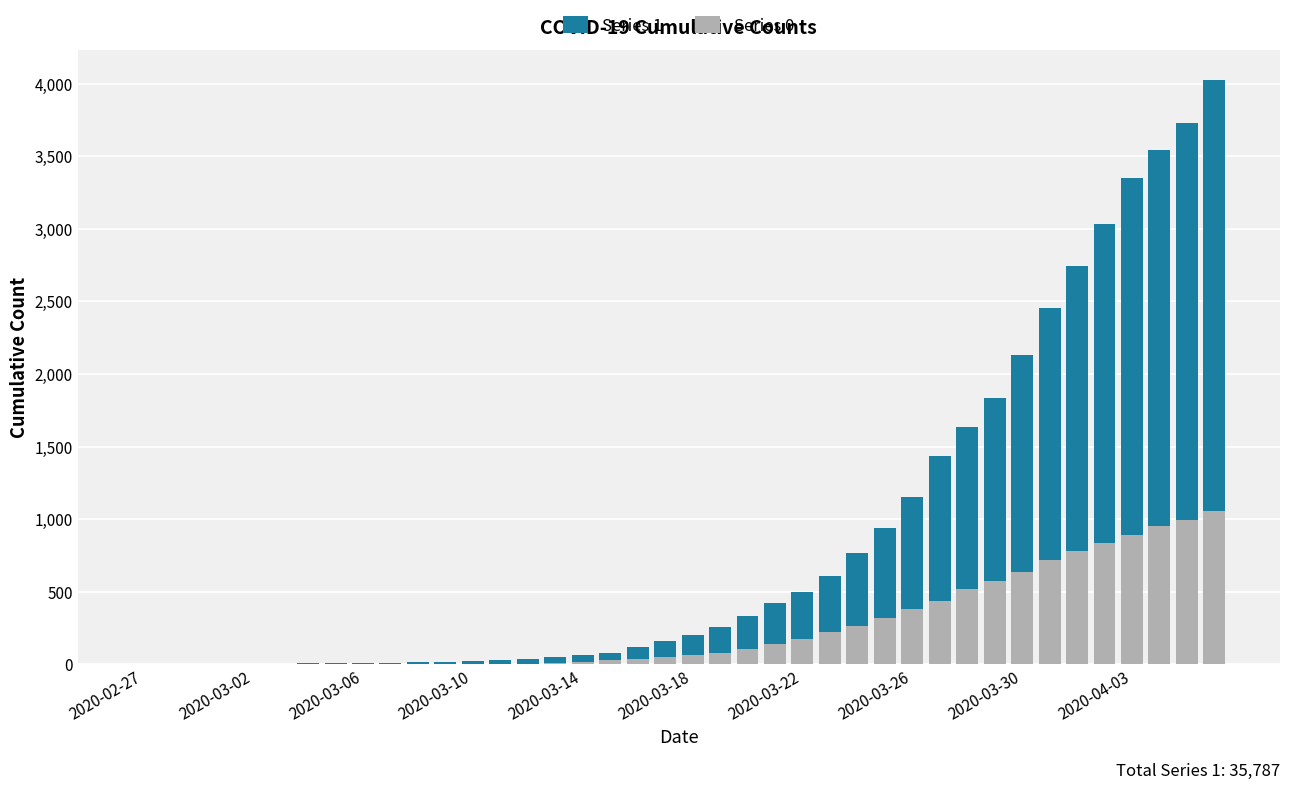

The Series 0 series shows 1396 at 39. True or false?

False